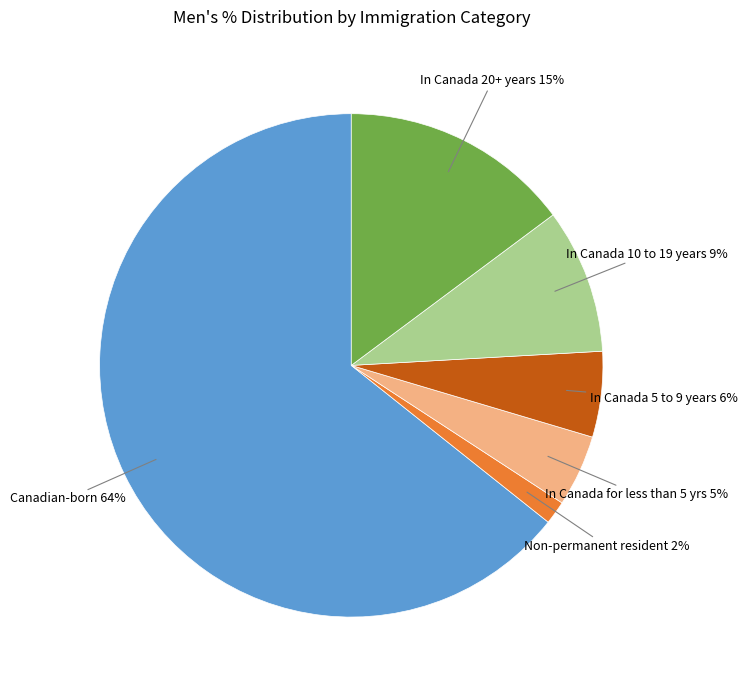

Is there any slice that represents more than half of the pie?

Yes